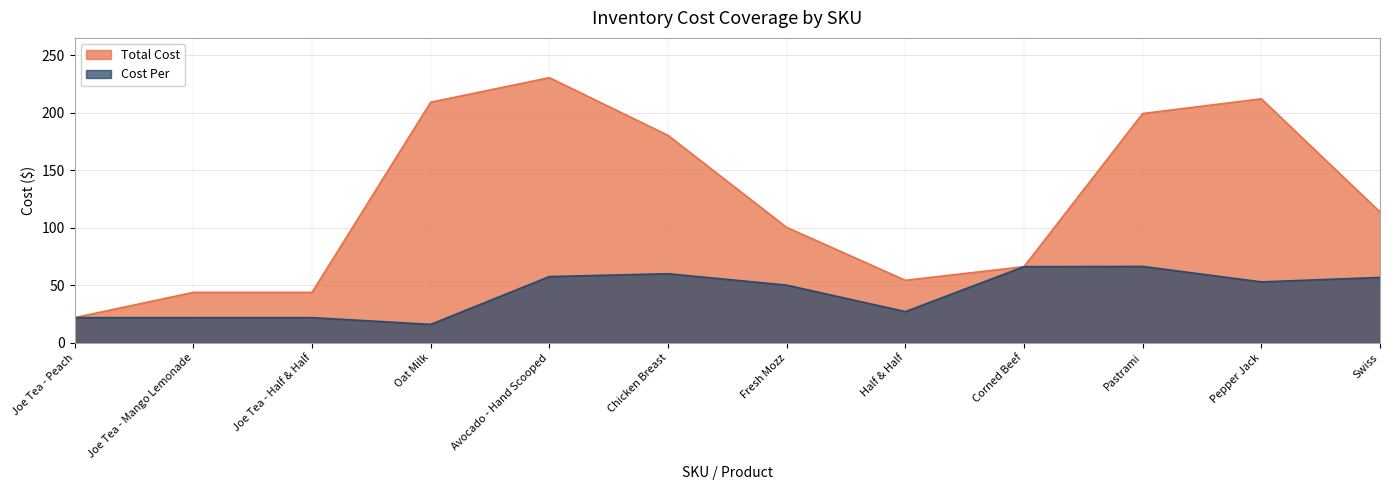

What is the label of the 7th point from the left?

Fresh Mozz